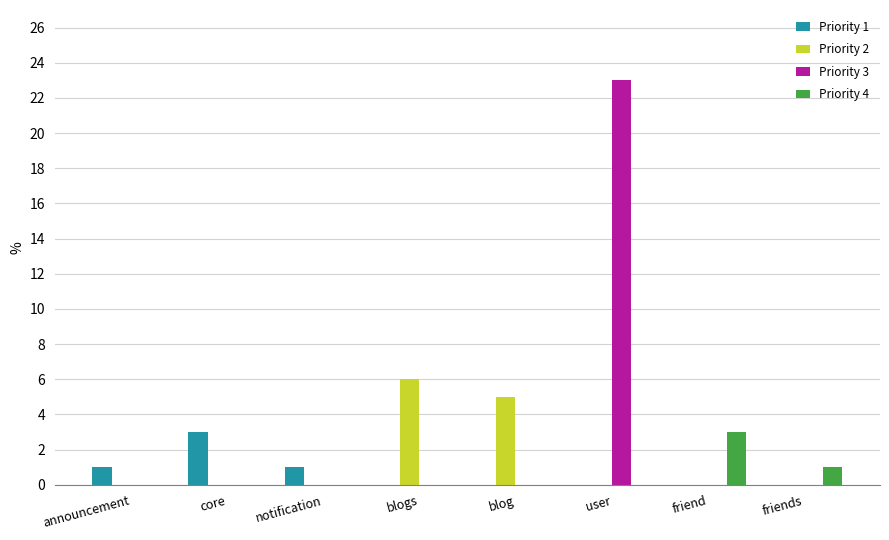

What are all the series names shown in the legend?

Priority 1, Priority 2, Priority 3, Priority 4